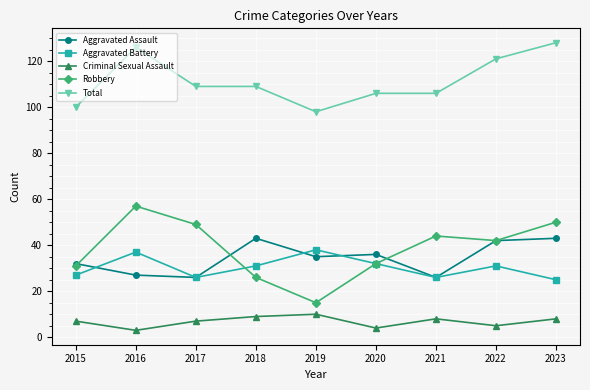

How many lines are shown in the chart?

5